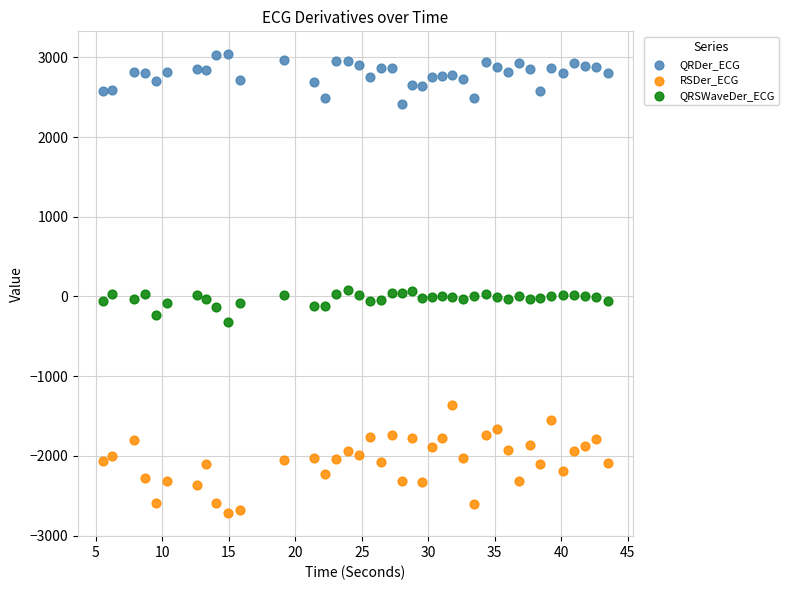

Which series reaches the minimum Y coordinate?

RSDer_ECG